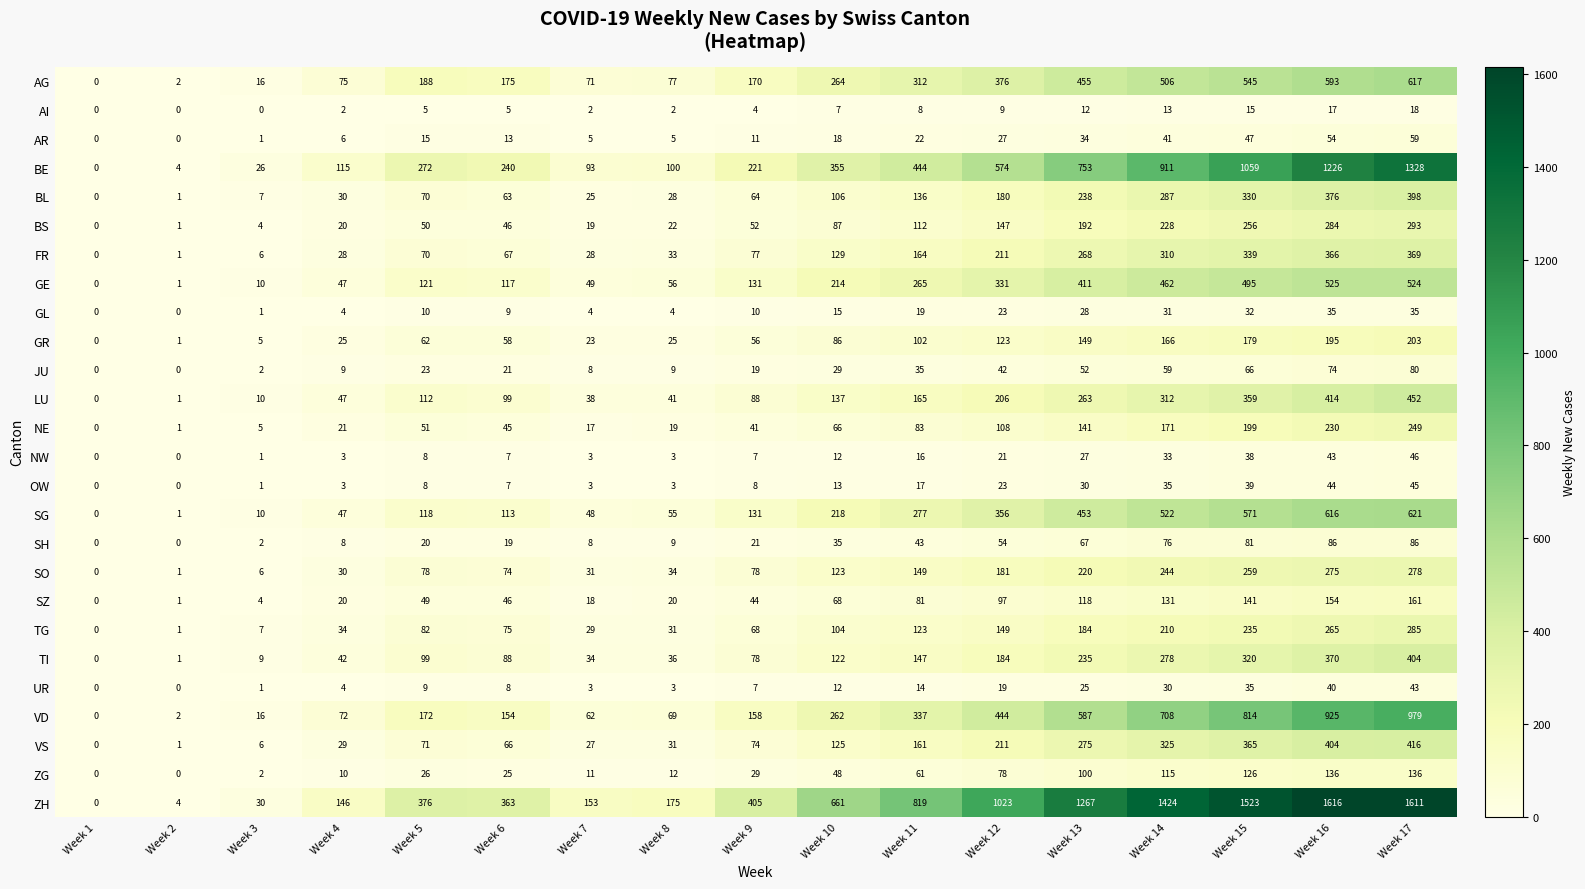

What is the spread (max minus min) of values at Week 7?

151